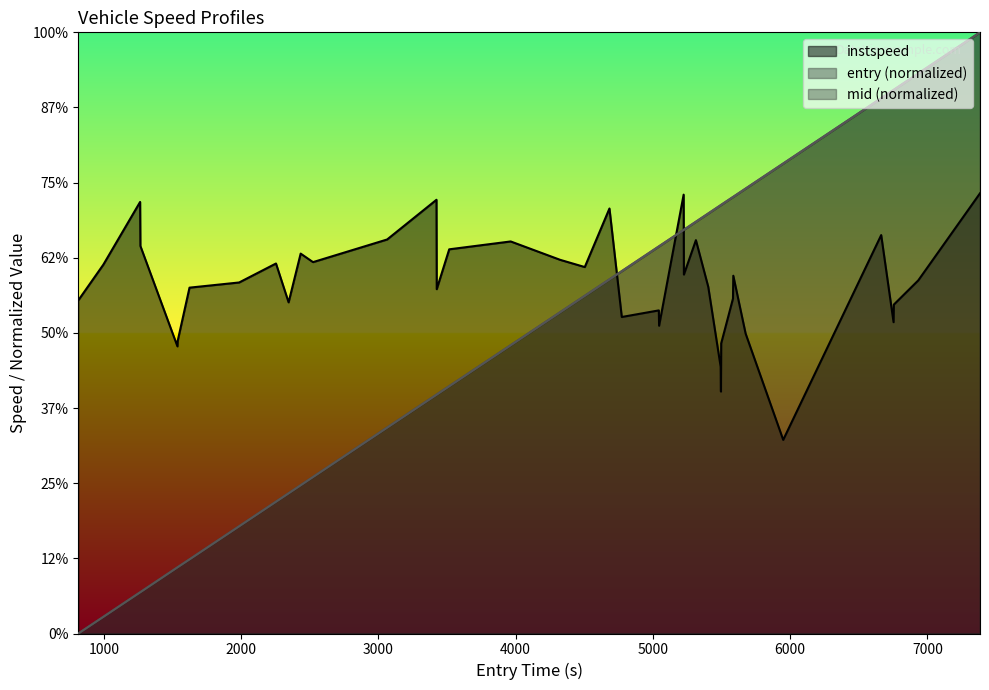

True or false: mid and entry intersect in this chart.

True